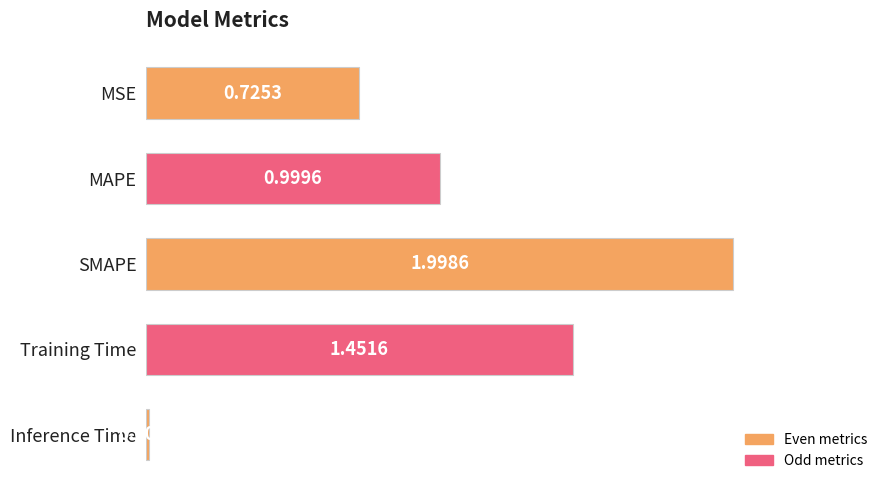

What is the label of the 2nd bar from the bottom?

Training Time